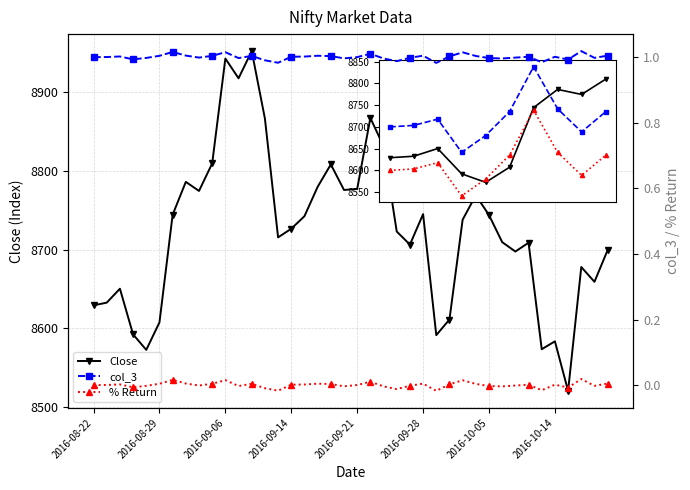

True or false: Close and % Return cross at least once.

False